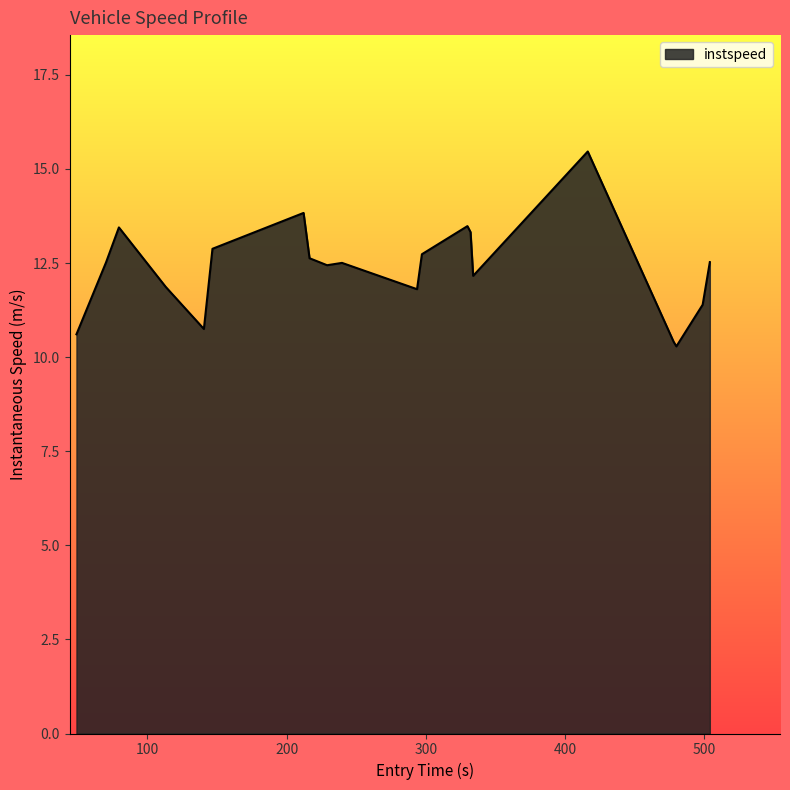

What is the maximum value shown in the chart?

15.5